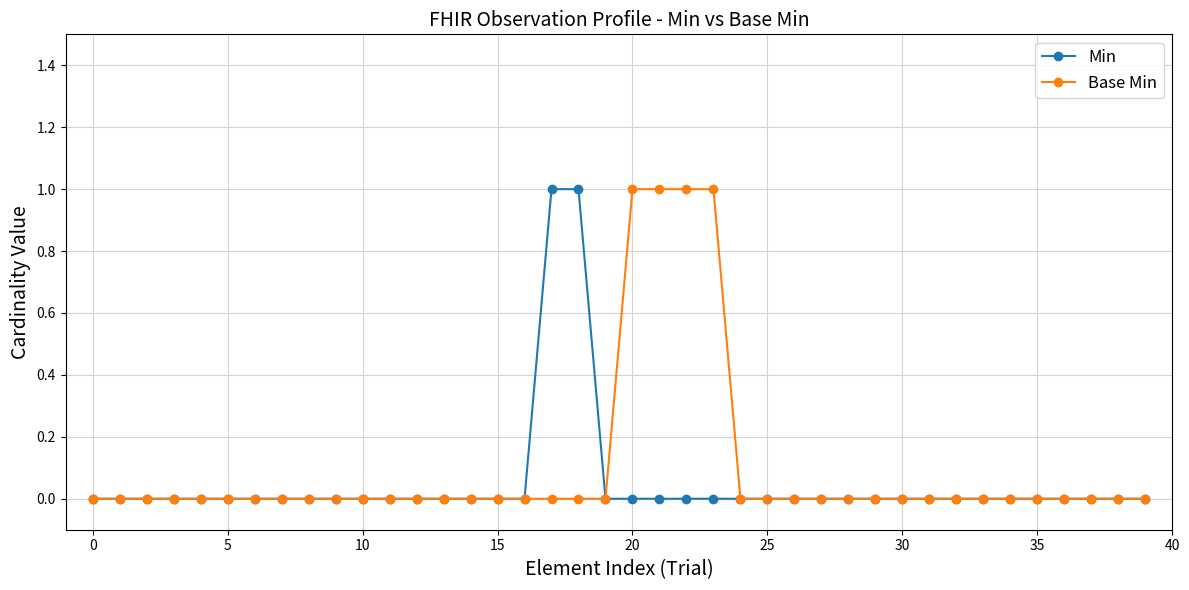

What are all the series names shown in the legend?

Min, Base Min